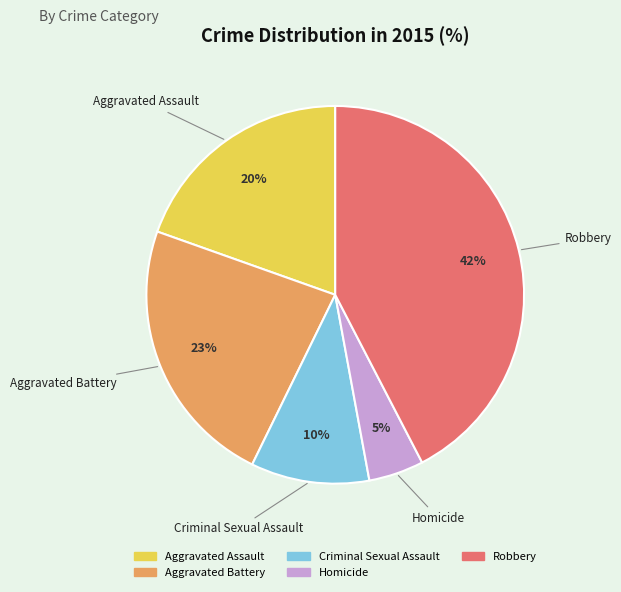

To the nearest percent, what is the combined percentage of Homicide and Robbery?

47%